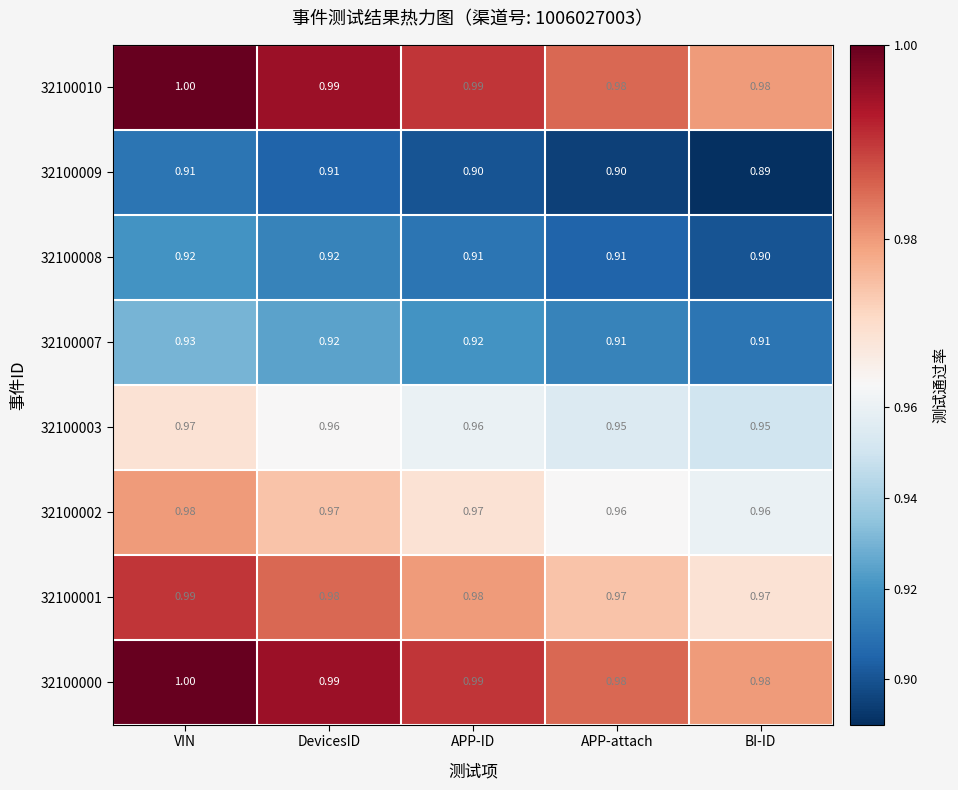

At which category does the chart reach its peak across all series?

VIN